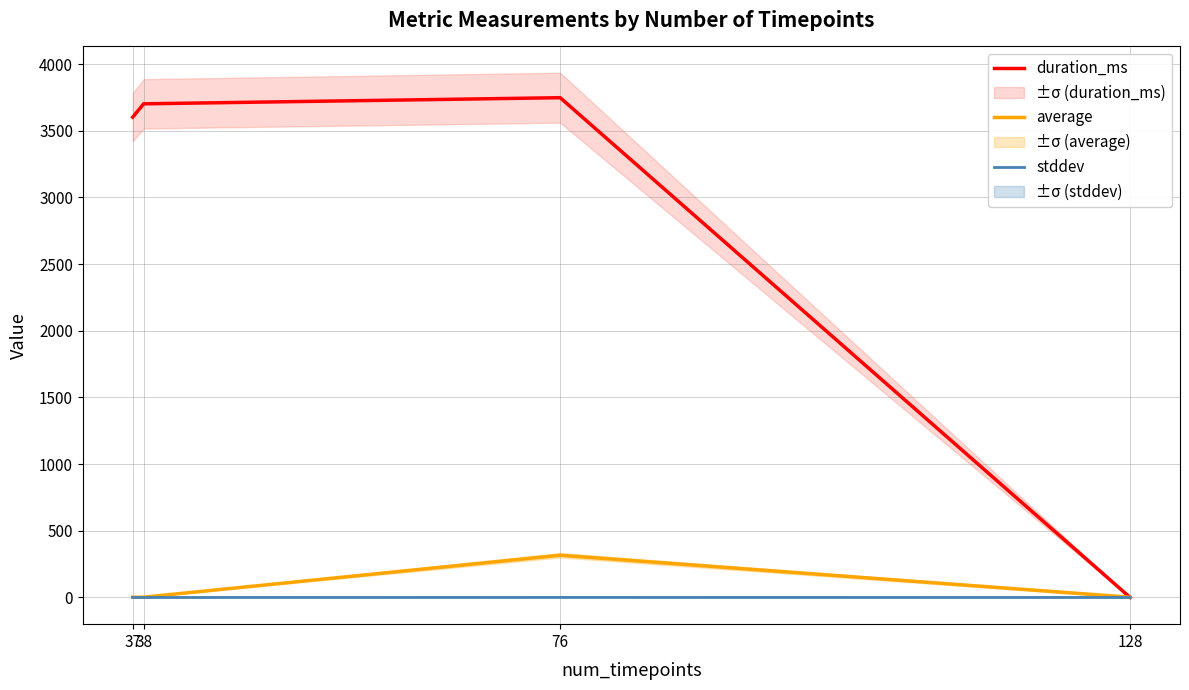

True or false: average has a value of 3.5 at 38.

False